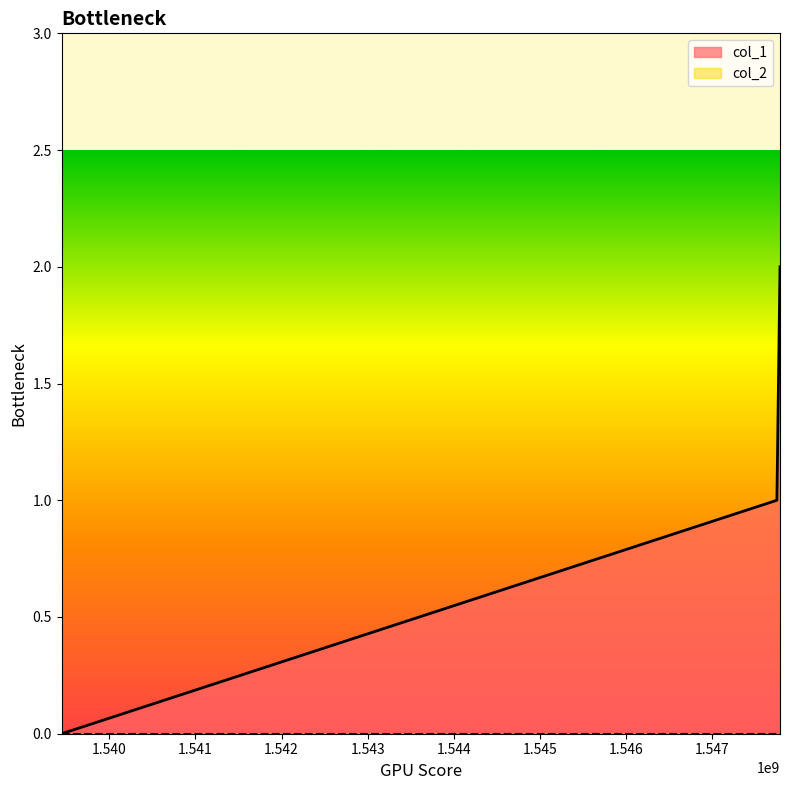

What is the difference between the values at 1547748826 and 1547784864?

1